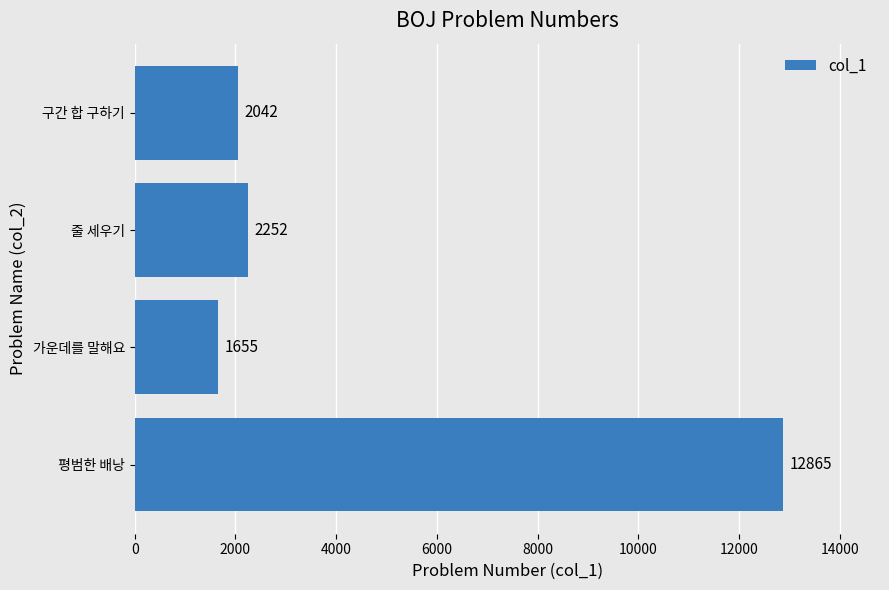

Which has a higher value, 평범한 배낭 or 가운데를 말해요?

평범한 배낭